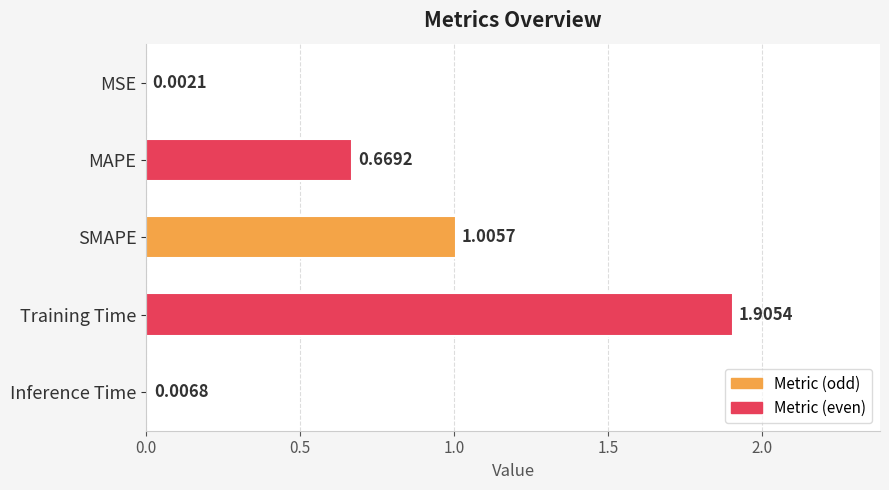

Count the number of data series in this chart.

1